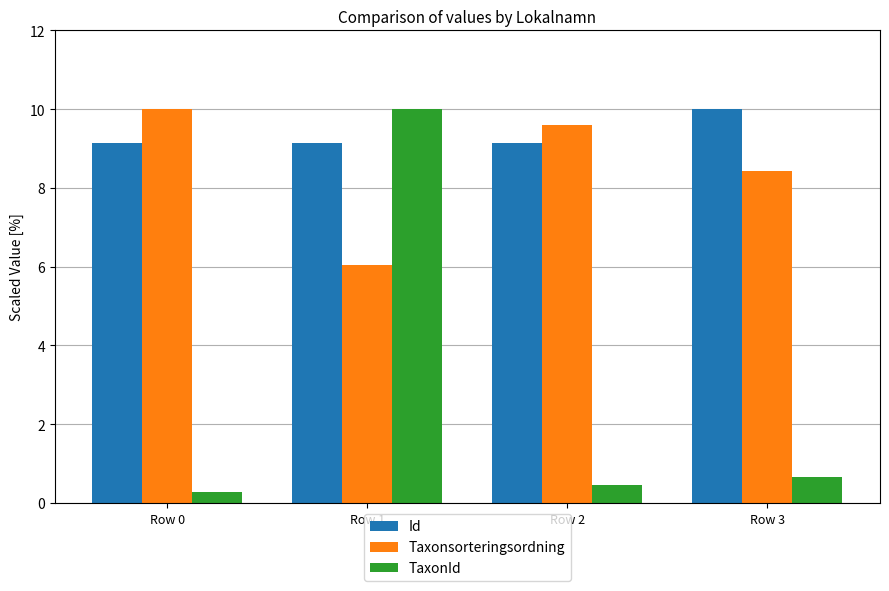

Reading right to left, list all the values displayed in this chart.

Id: Row 3=10.0	Row 2=9.1	Row 1=9.1	Row 0=9.1
Taxonsorteringsordning: Row 3=8.4	Row 2=9.6	Row 1=6.1	Row 0=10.0
TaxonId: Row 3=0.6	Row 2=0.5	Row 1=10.0	Row 0=0.3